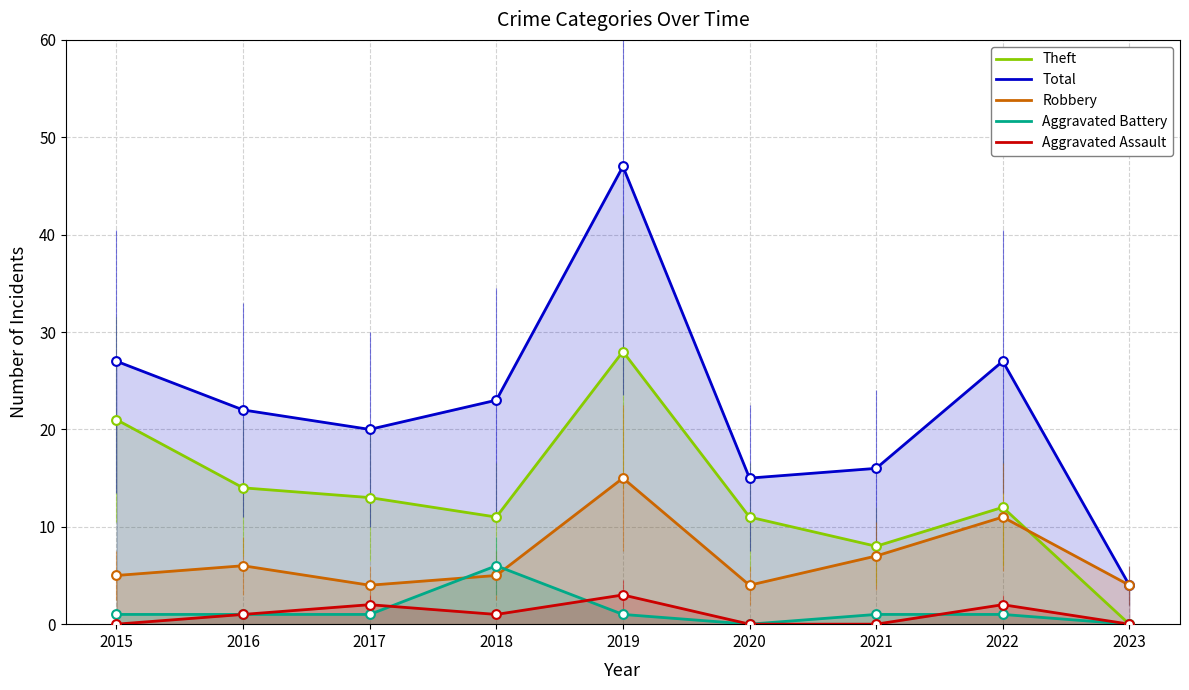

Which series contains the lowest Y value?

Theft